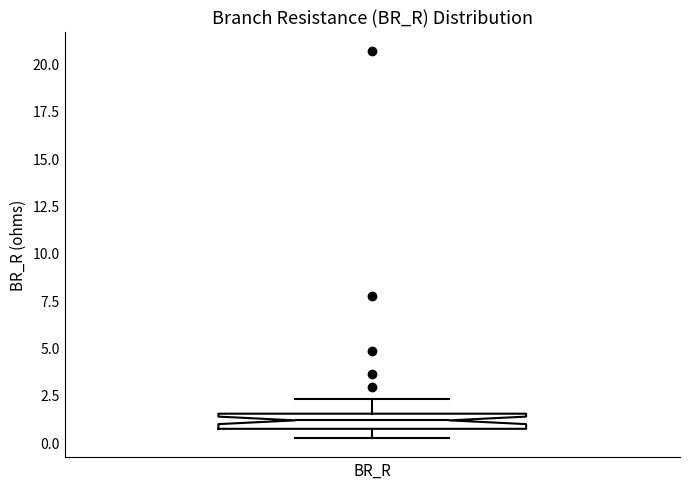

Transcribe this box plot: give where the median line is, the range the box spans, and where the two whiskers end, as read against the y-axis. The values are not printed on the chart, so give them approximately, as read against the axis.

median 1.0, box 0.5 to 1.5, whiskers 0.0 to 2.5